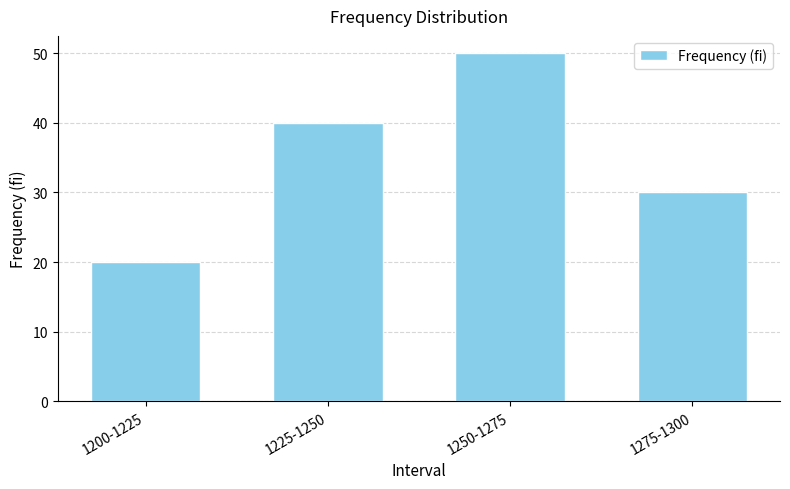

Reading left to right, extract all data points from this chart.

1200-1225=20	1225-1250=40	1250-1275=50	1275-1300=30